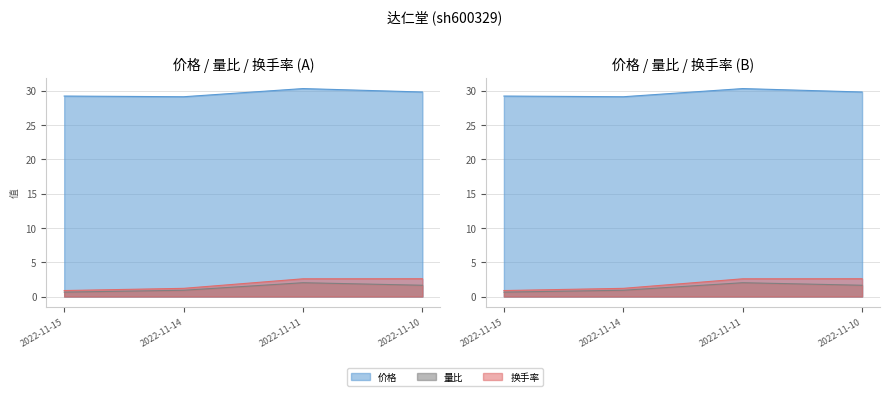

Reading right to left, transcribe all the data shown in this chart.

价格: 2022-11-15=29.2	2022-11-14=29.1	2022-11-11=30.3	2022-11-10=29.8
量比: 2022-11-15=0.6	2022-11-14=0.9	2022-11-11=2.0	2022-11-10=1.6
换手率: 2022-11-15=0.9	2022-11-14=1.2	2022-11-11=2.6	2022-11-10=2.6